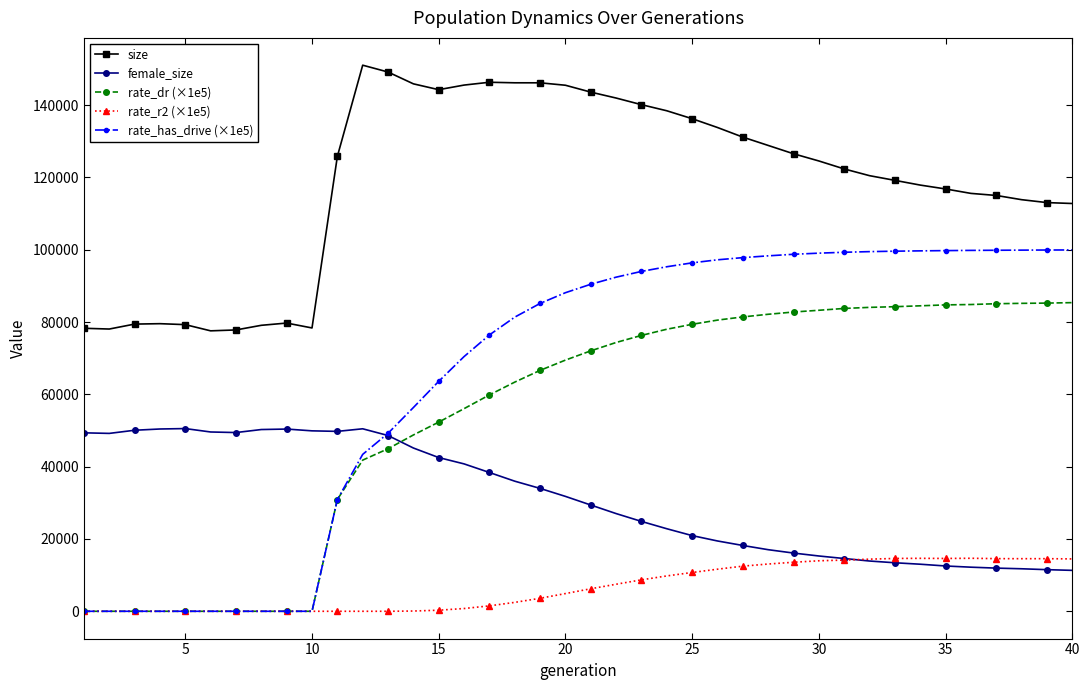

How many distinct data groups are displayed?

5